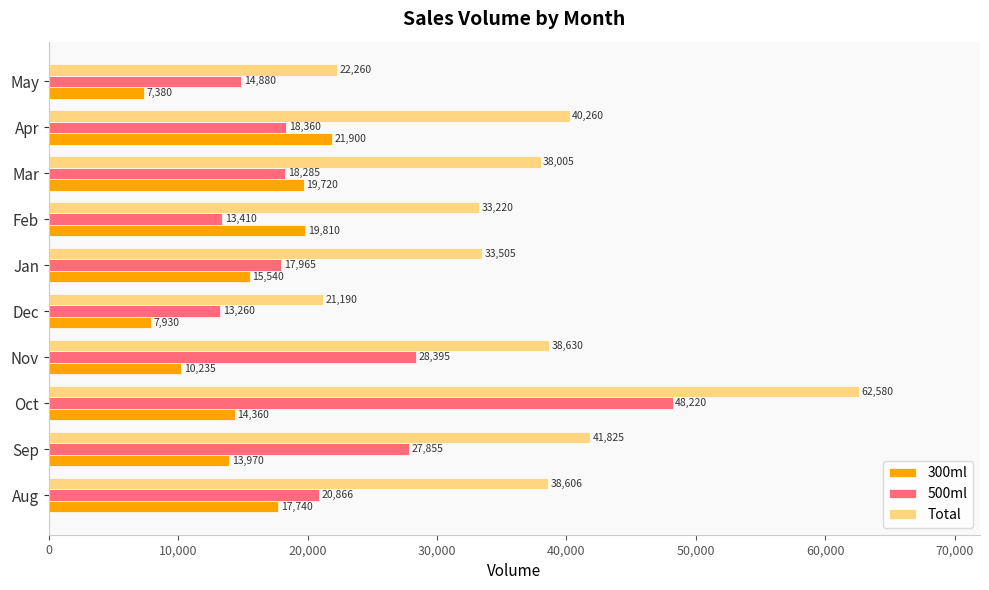

What is the difference between the second highest and minimum values in the 500ml series?

15135